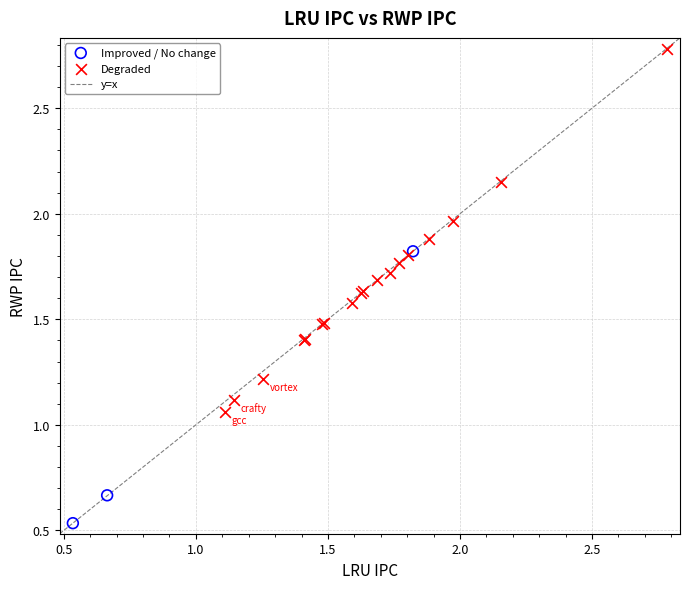

Which series has the widest spread of Y values?

Degraded